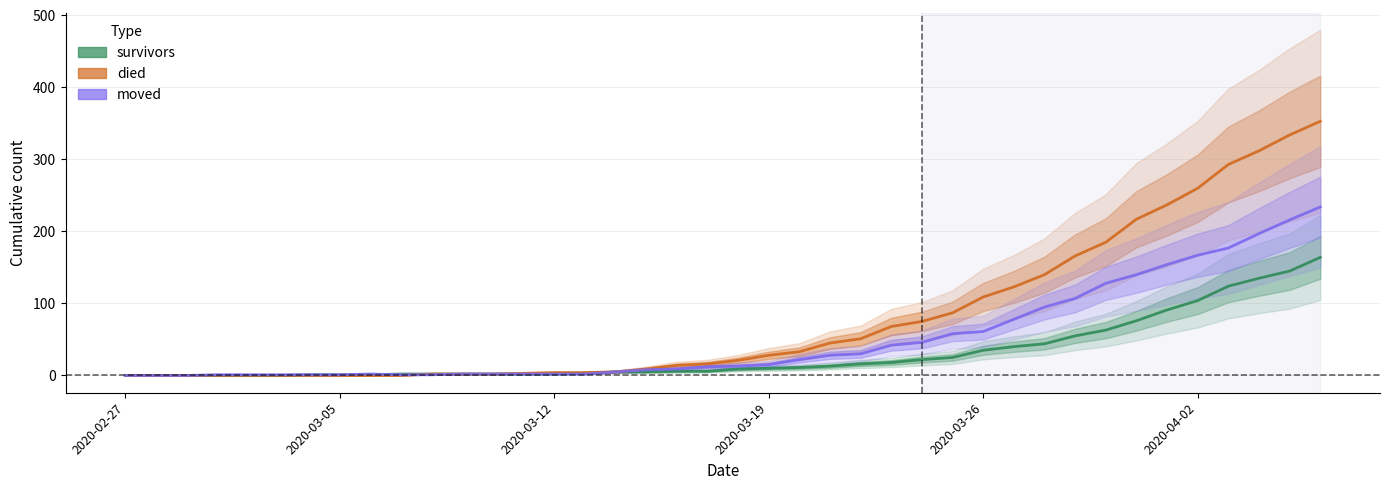

How many data points in died are above 21?

19